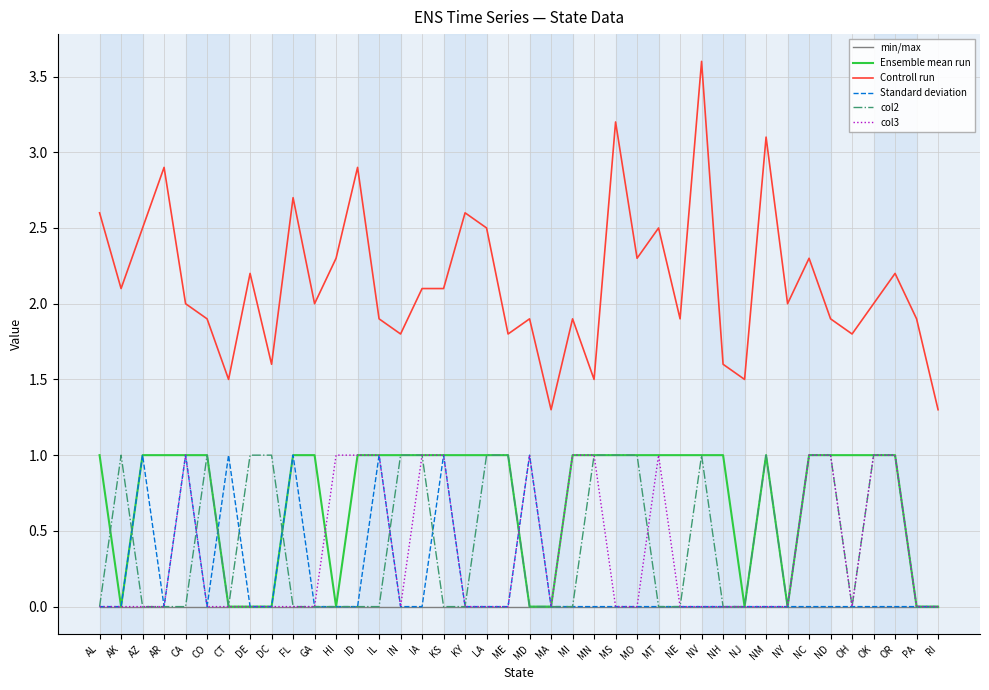

What is the difference between the maximum and minimum values in the col2 series?

1.0